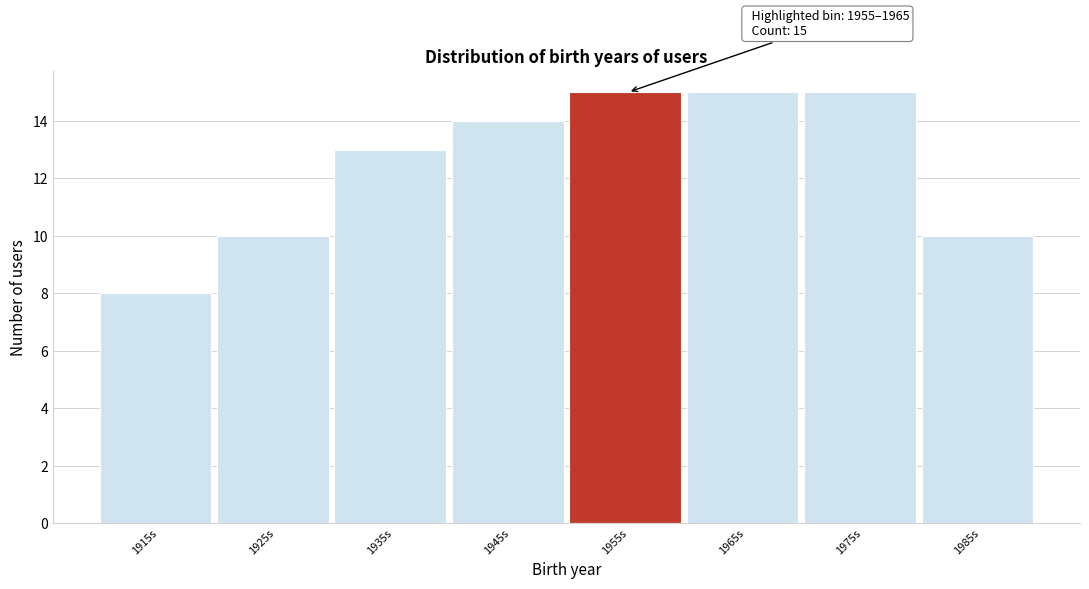

Reading left to right, what are all the values shown in this chart?

1915s=8	1925s=10	1935s=13	1945s=14	1955s=15	1965s=15	1975s=15	1985s=10